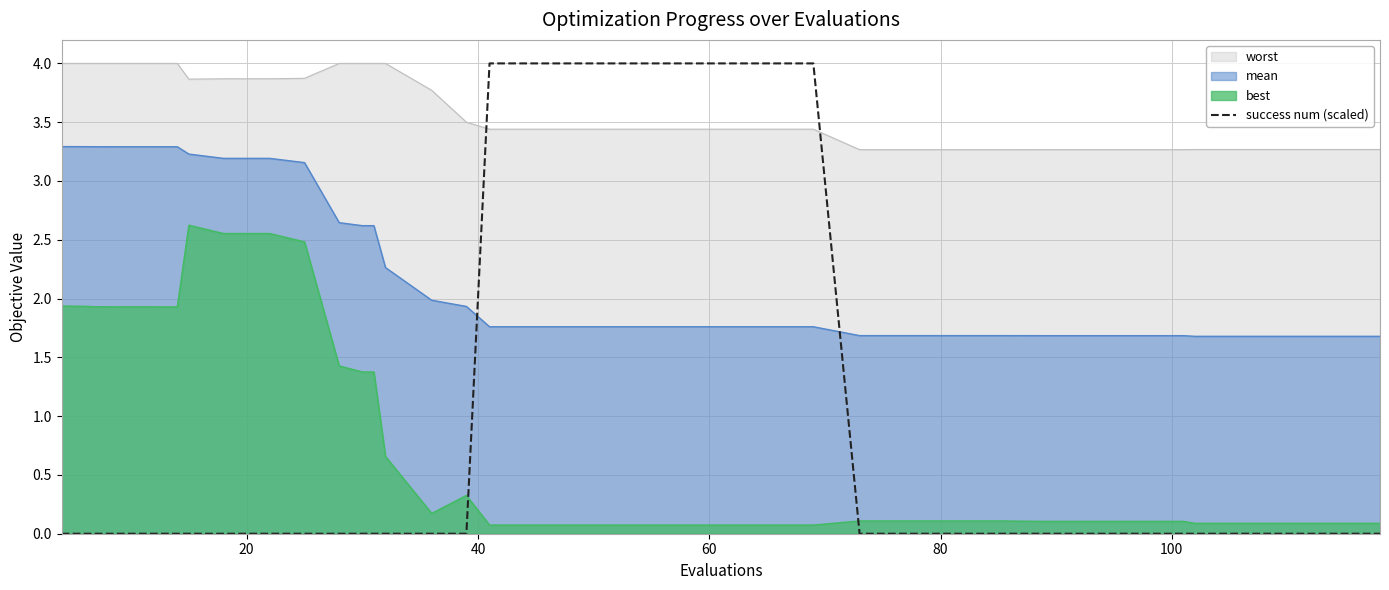

Which series has the largest total across all categories?

worst